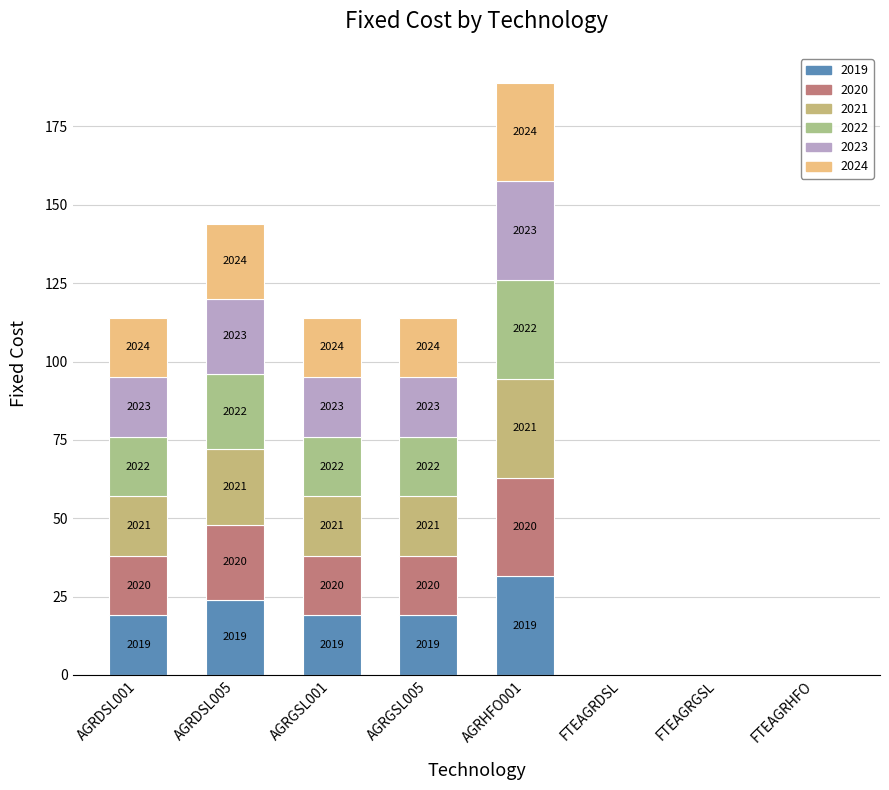

Which series has the largest total across all categories?

2019